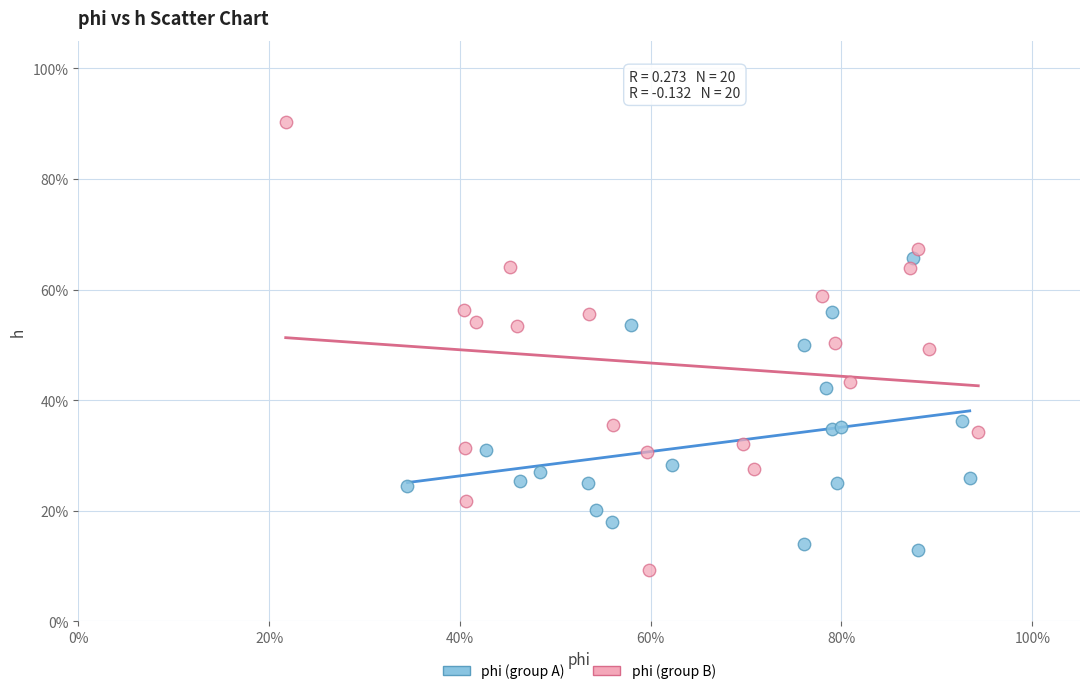

Which series has the largest Y range (max minus min)?

phi (group B)